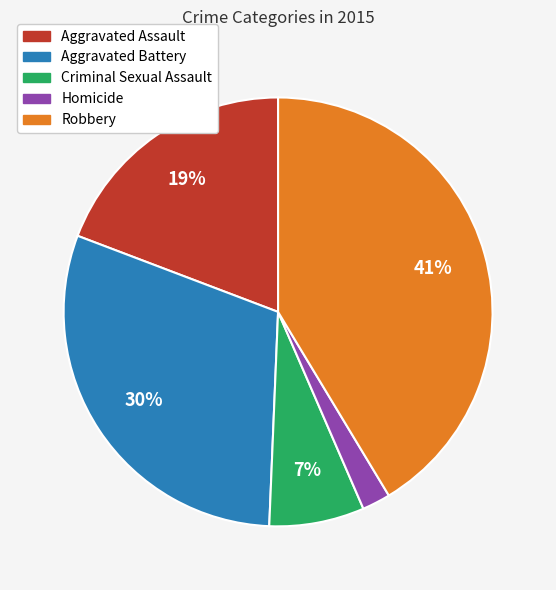

Combined, do Homicide and Criminal Sexual Assault account for over 50%?

No